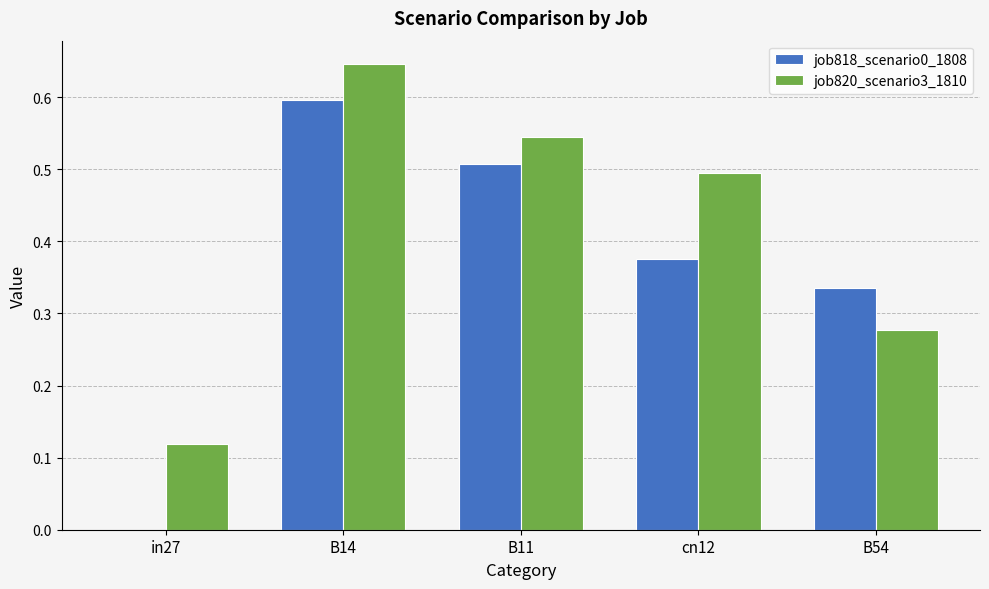

How many data points does each series have?

5